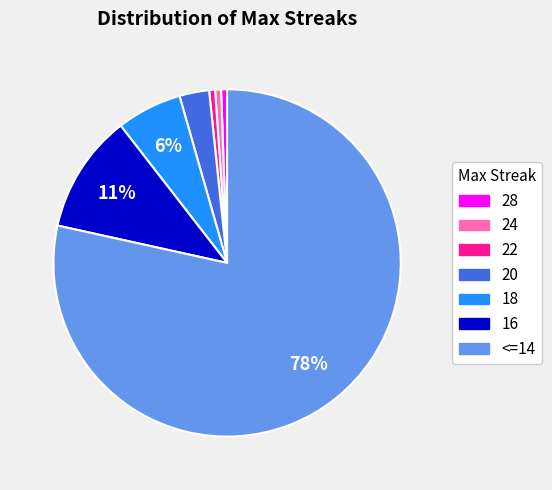

To the nearest percent, what is the average slice percentage?

14%